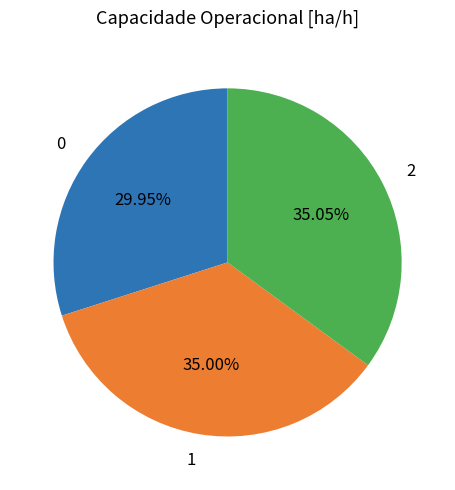

Approximately how many times larger is the value at 0 compared to 1?

0.9